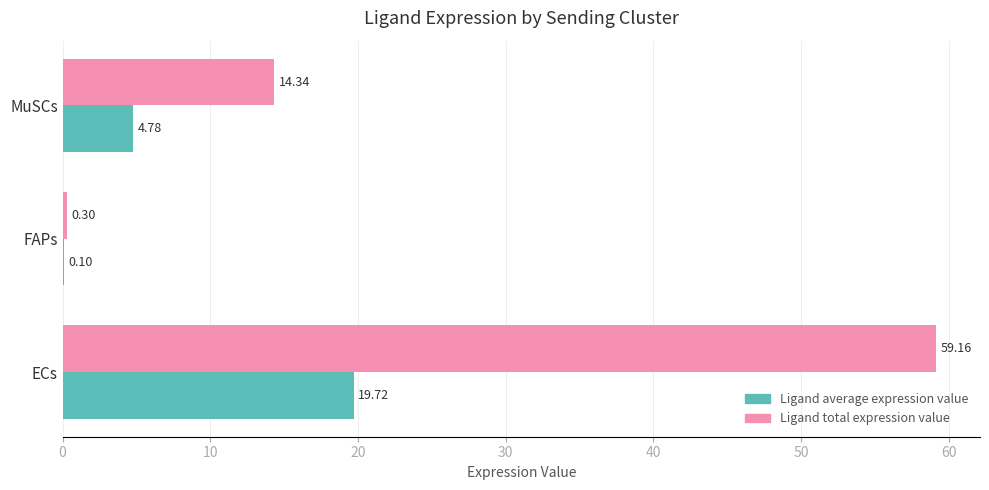

At which category does the chart reach its peak across all series?

ECs